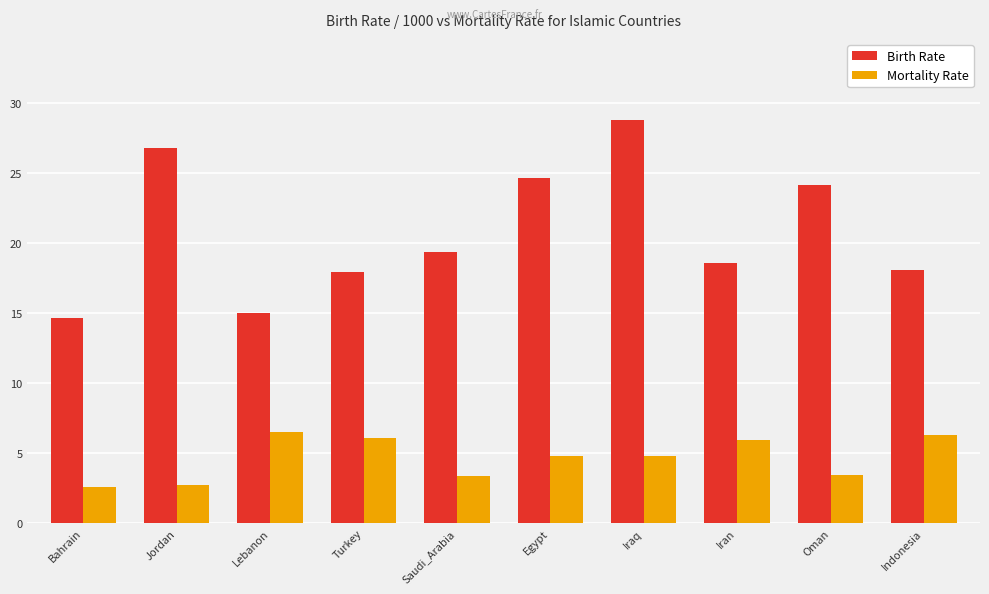

What is the lowest value of the Birth Rate series?

14.6